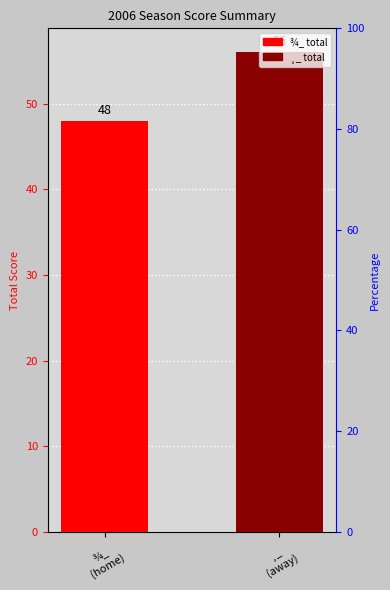

Where is the data nearest to the value 52?

¾_
(home)